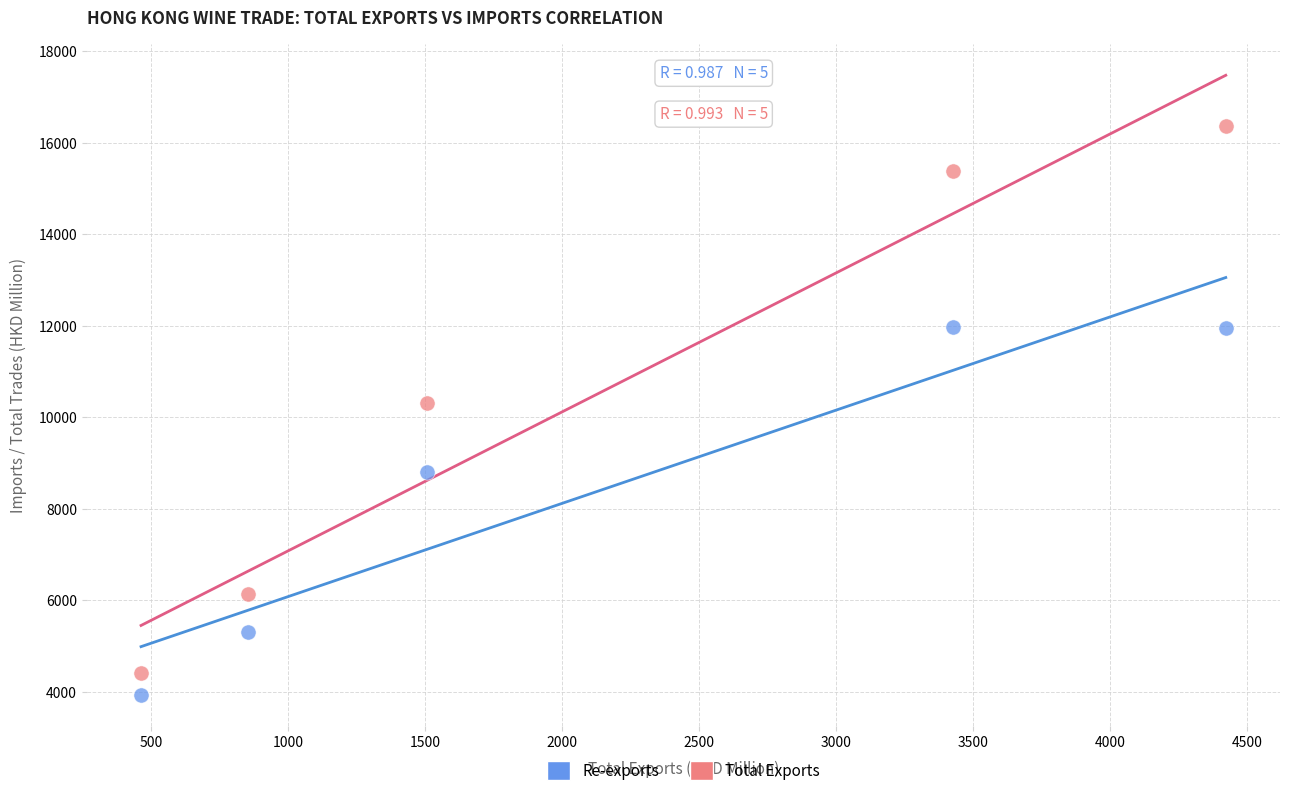

Which series contains the lowest Y value?

Re-exports